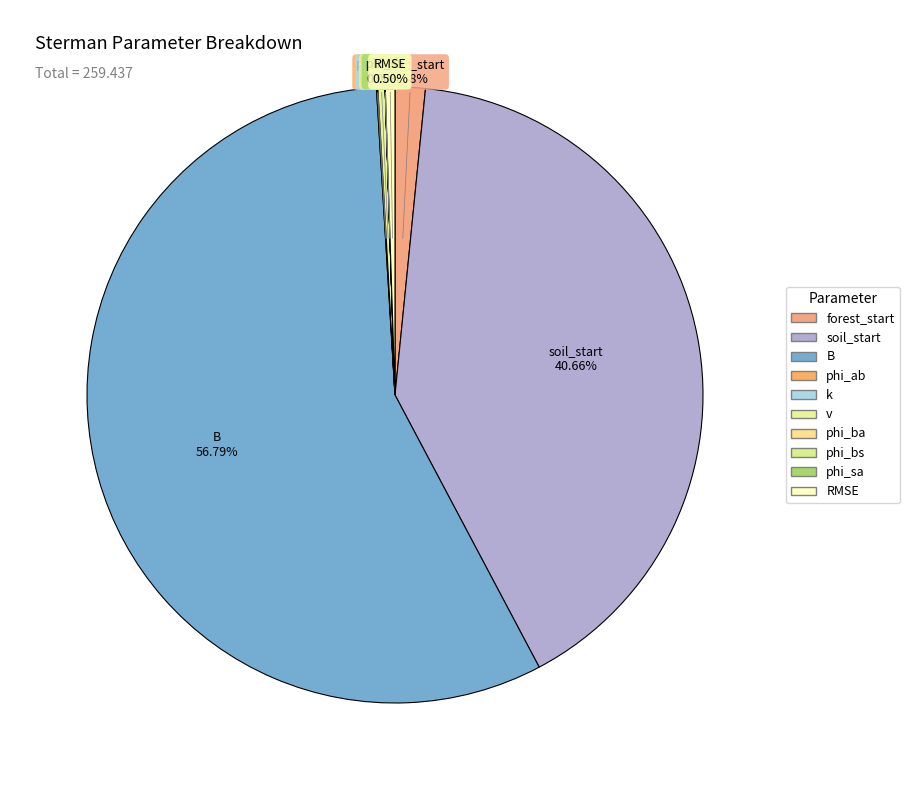

Which category has the smallest portion of the pie?

phi_ba